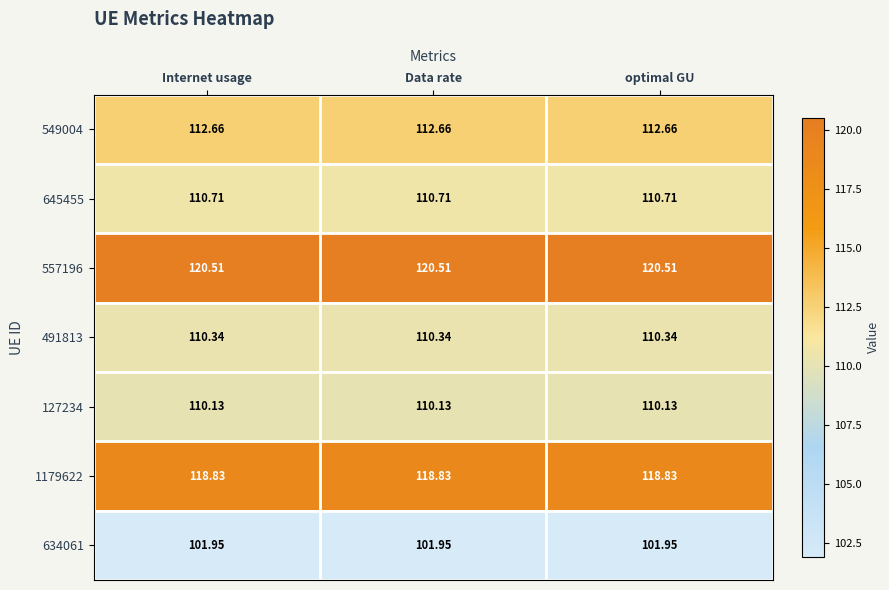

Is the value of 549004 at optimal GU greater than the value of 634061 at Data rate?

Yes